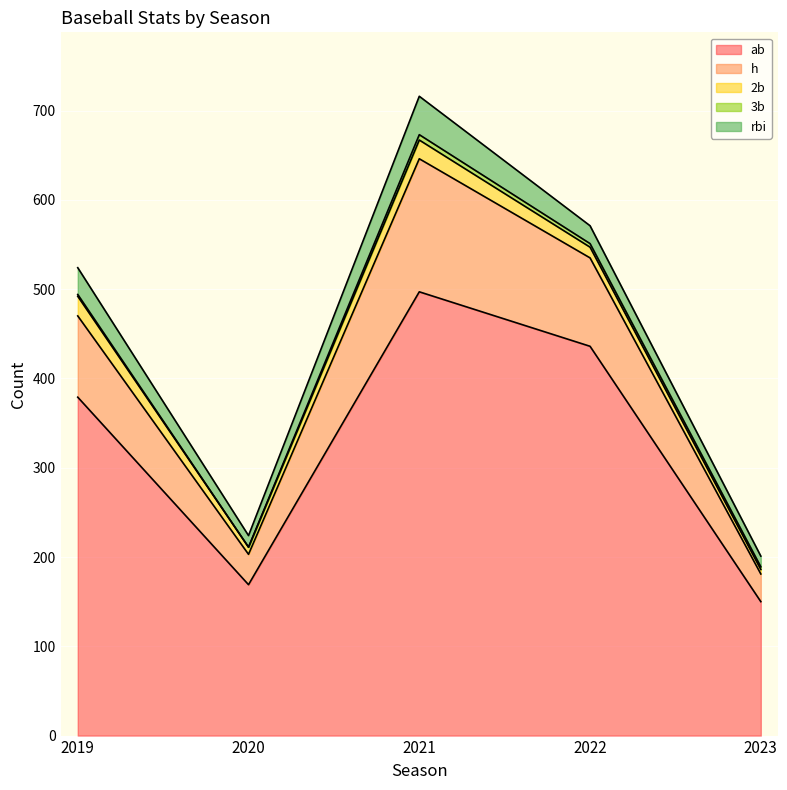

True or false: rbi and ab intersect in this chart.

False